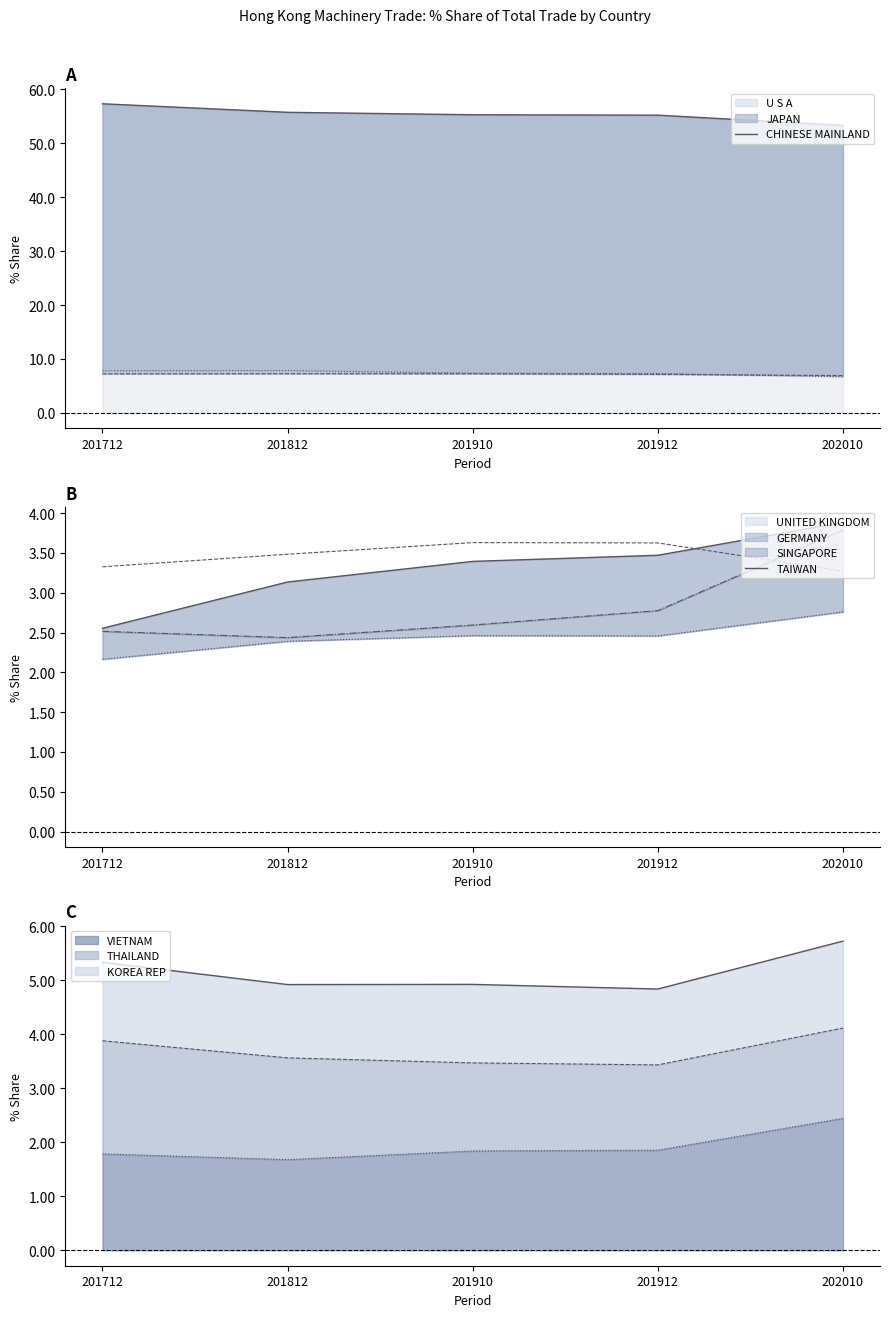

At which label does TAIWAN first exceed 3?

201812